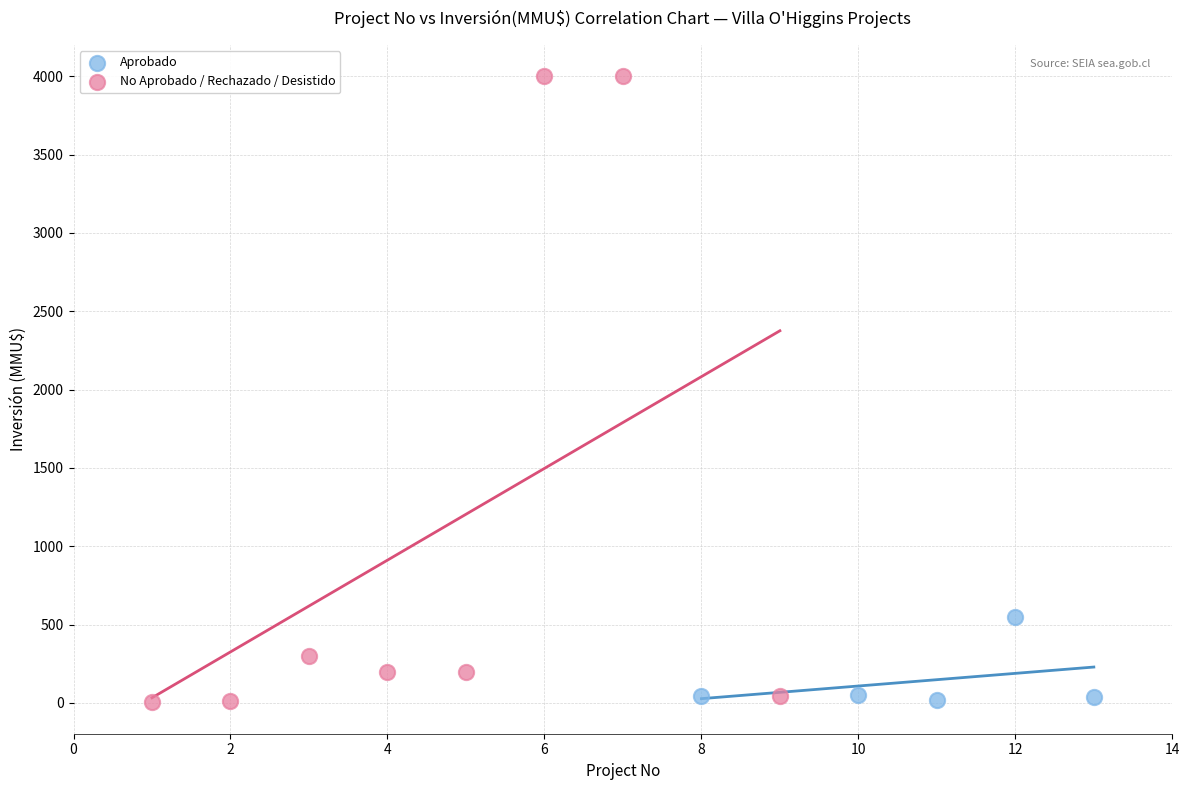

Which series has the largest Y range (max minus min)?

No Aprobado / Rechazado / Desistido